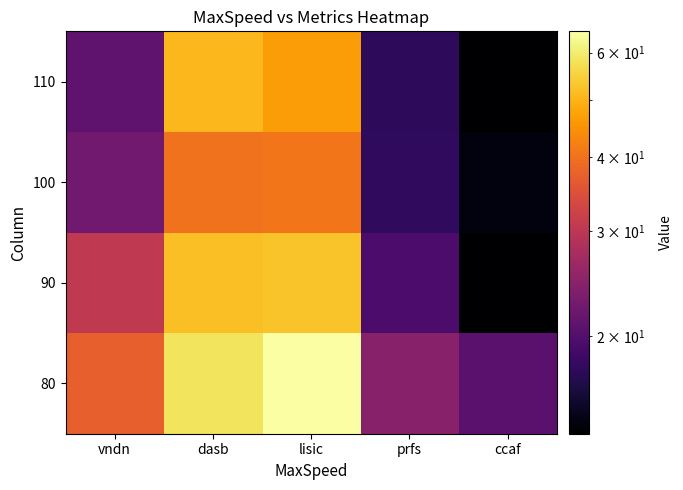

List the series in order of their peak value, lowest first.

100, 110, 90, 80